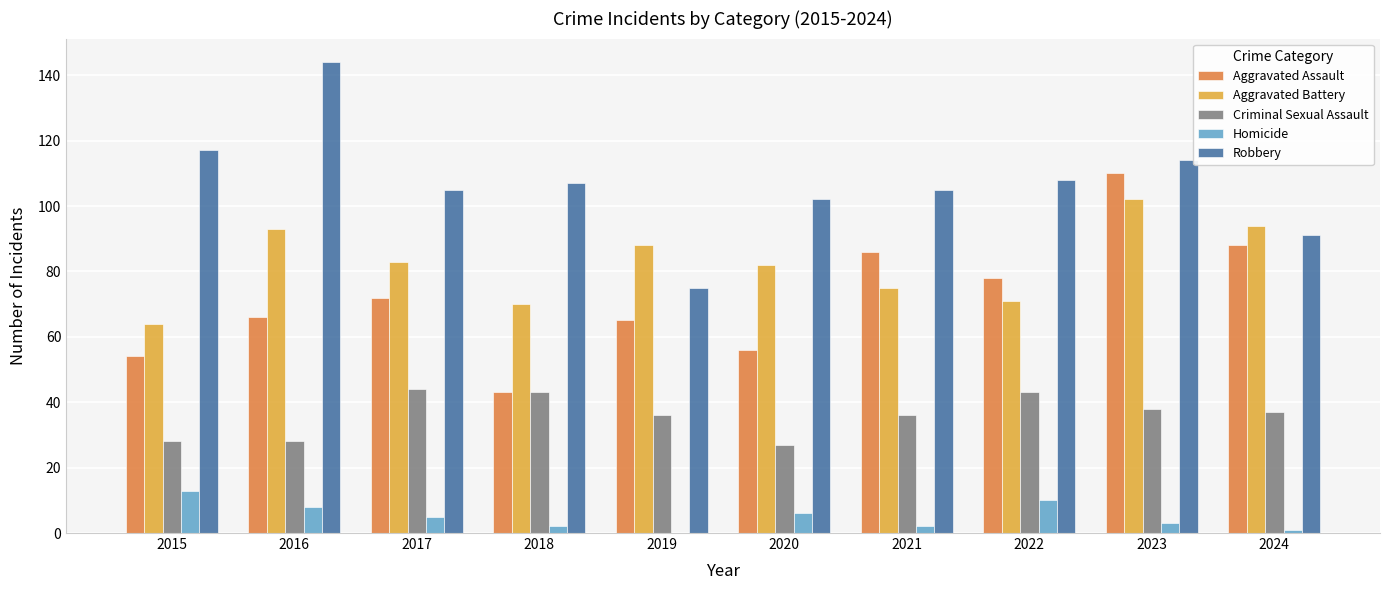

How many data points does each series have?

10